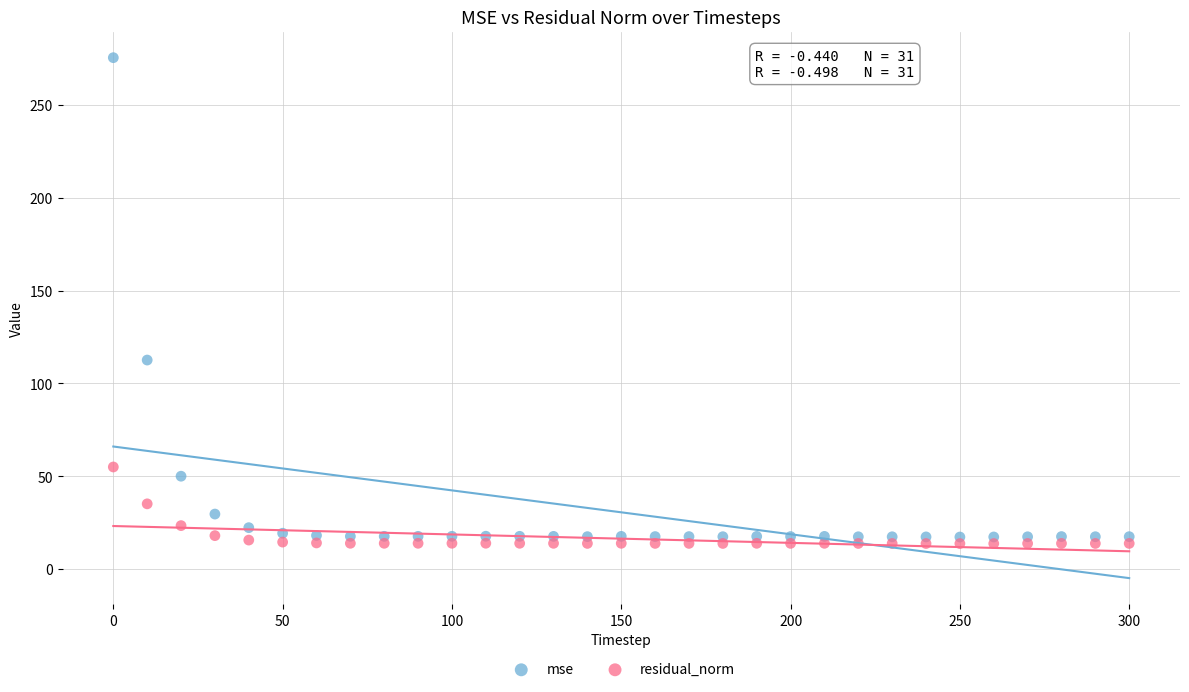

Which series has the widest spread of Y values?

mse